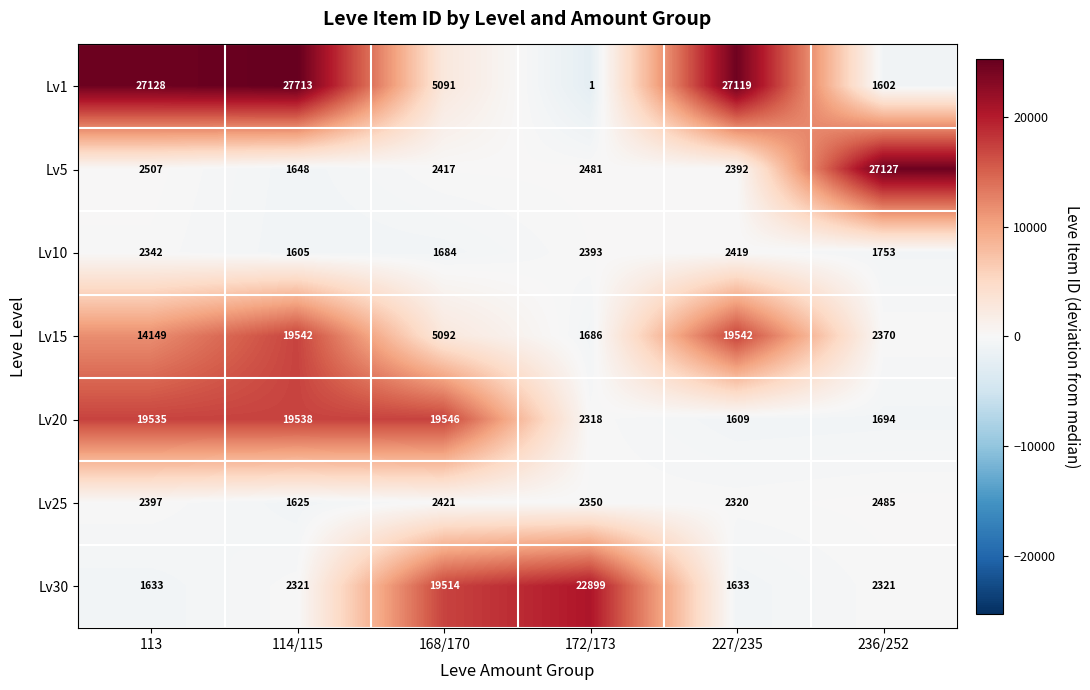

Which series has the largest total across all categories?

Lv1